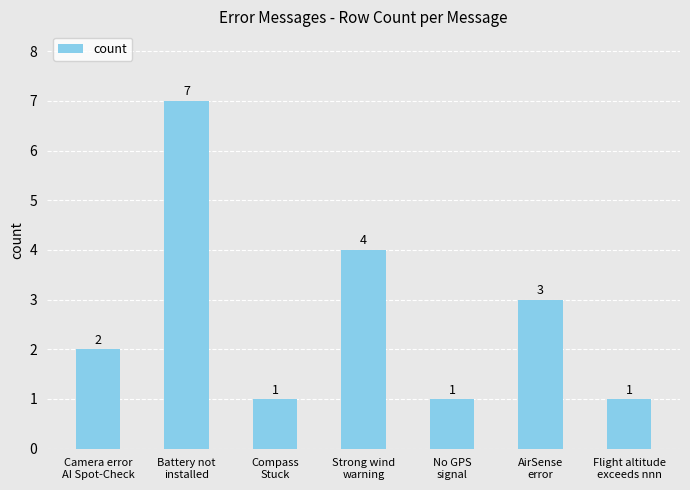

What is the sum of the values at Battery not
installed and AirSense
error?

10